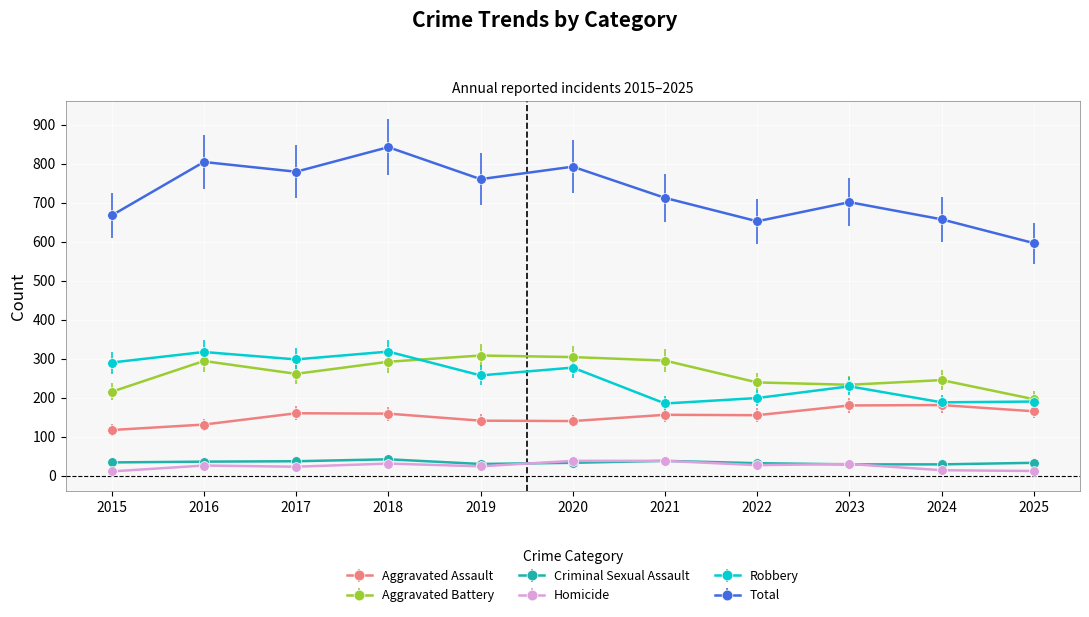

What is the average value of the Aggravated Battery series?

262